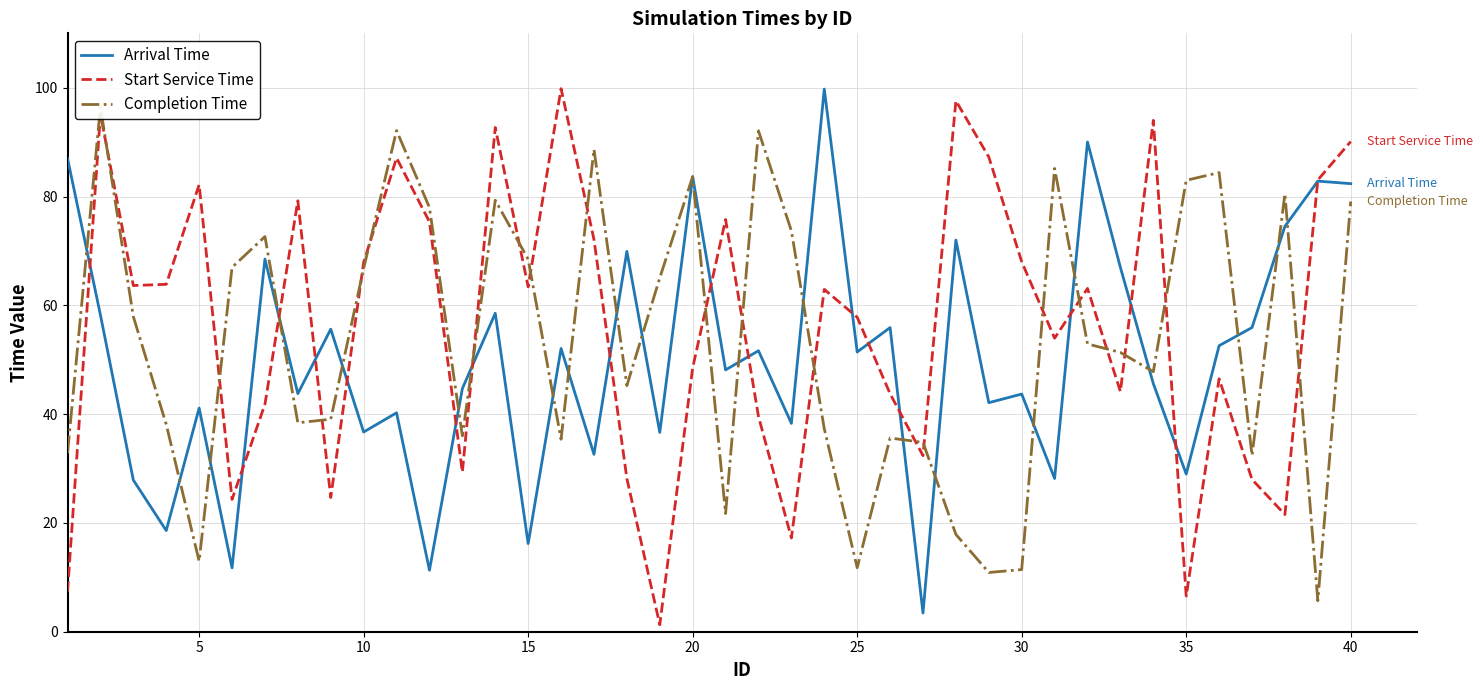

What is the maximum value for Arrival Time?

99.8